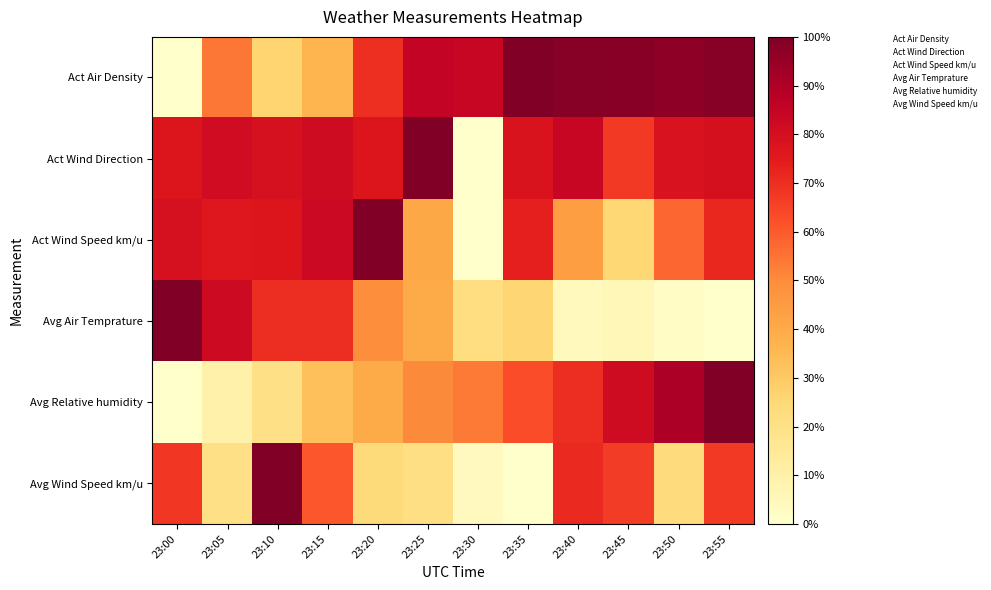

What is the maximum value shown in the chart?

1.0